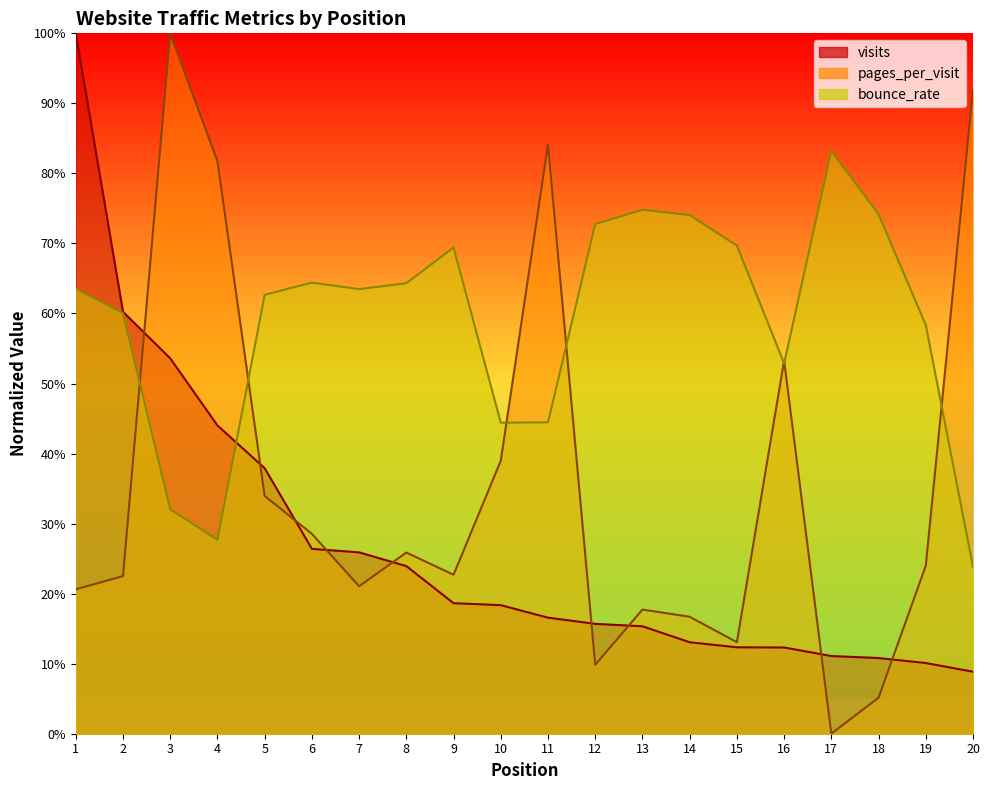

The pages_per_visit series shows 0.6 at 10. True or false?

False